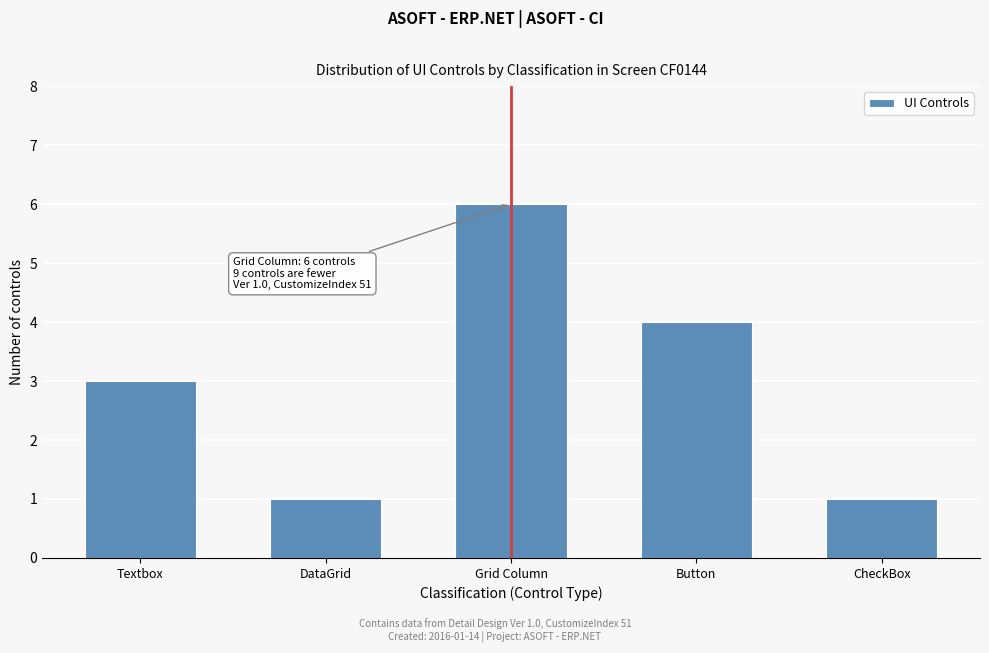

Reading left to right, list all the values displayed in this chart.

Textbox=3	DataGrid=1	Grid Column=6	Button=4	CheckBox=1